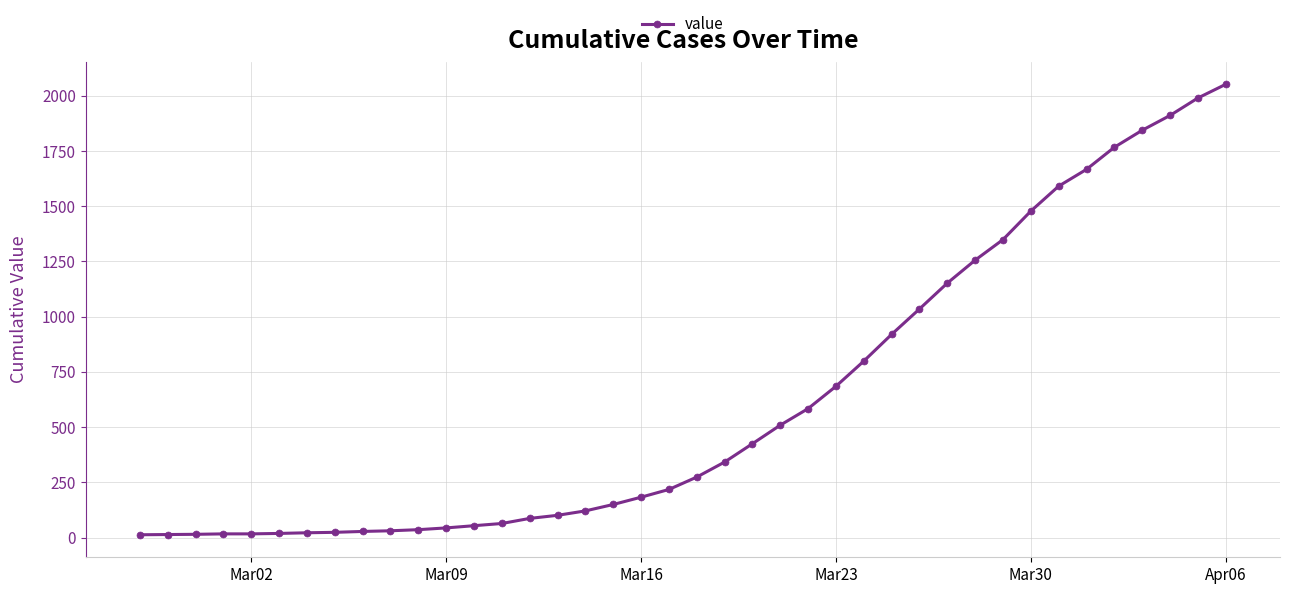

What is the maximum value shown in the chart?

2052